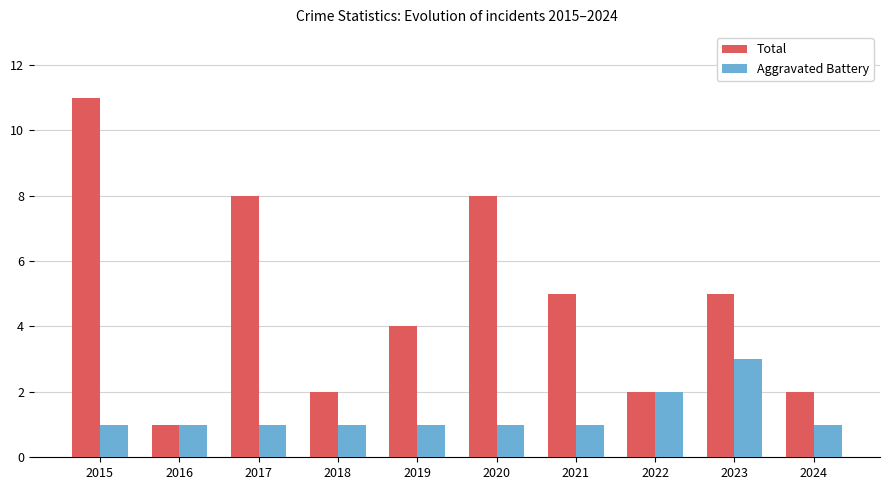

What is the value of the Aggravated Battery bar at the 5th from the left?

1